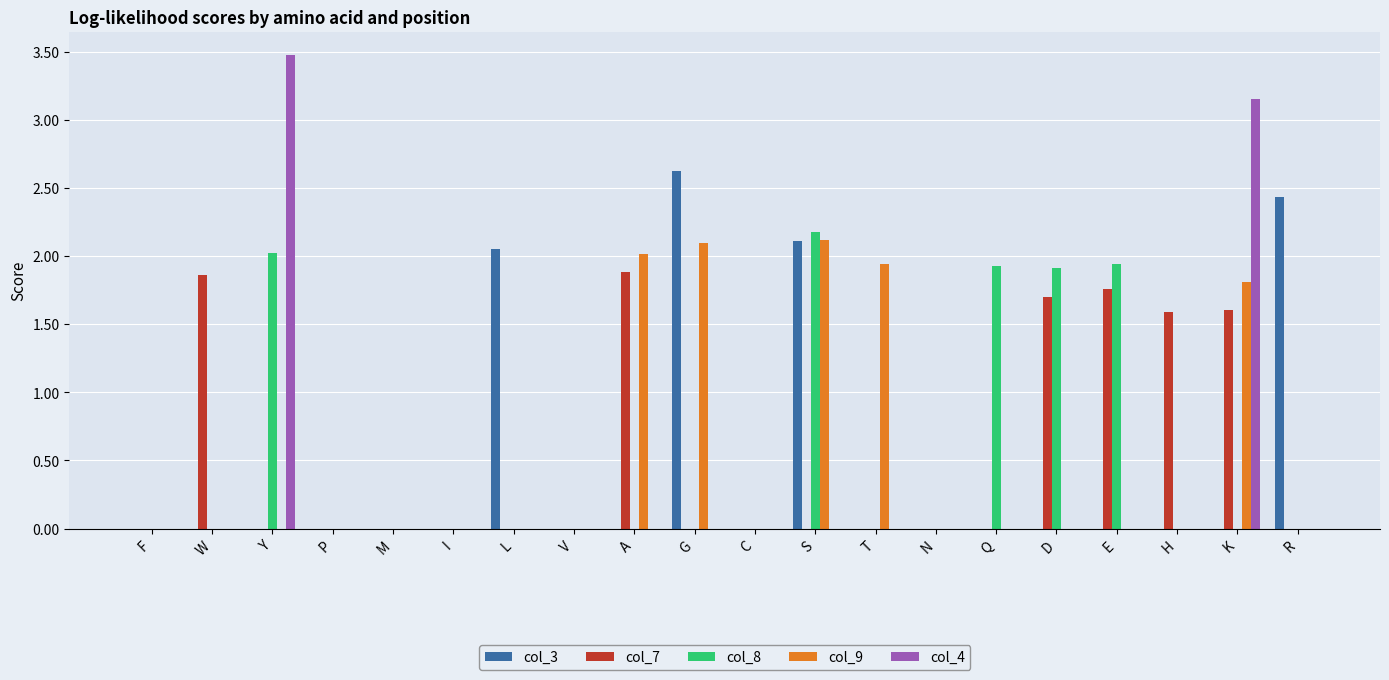

Is it true that col_9 equals 1.9 at T?

True